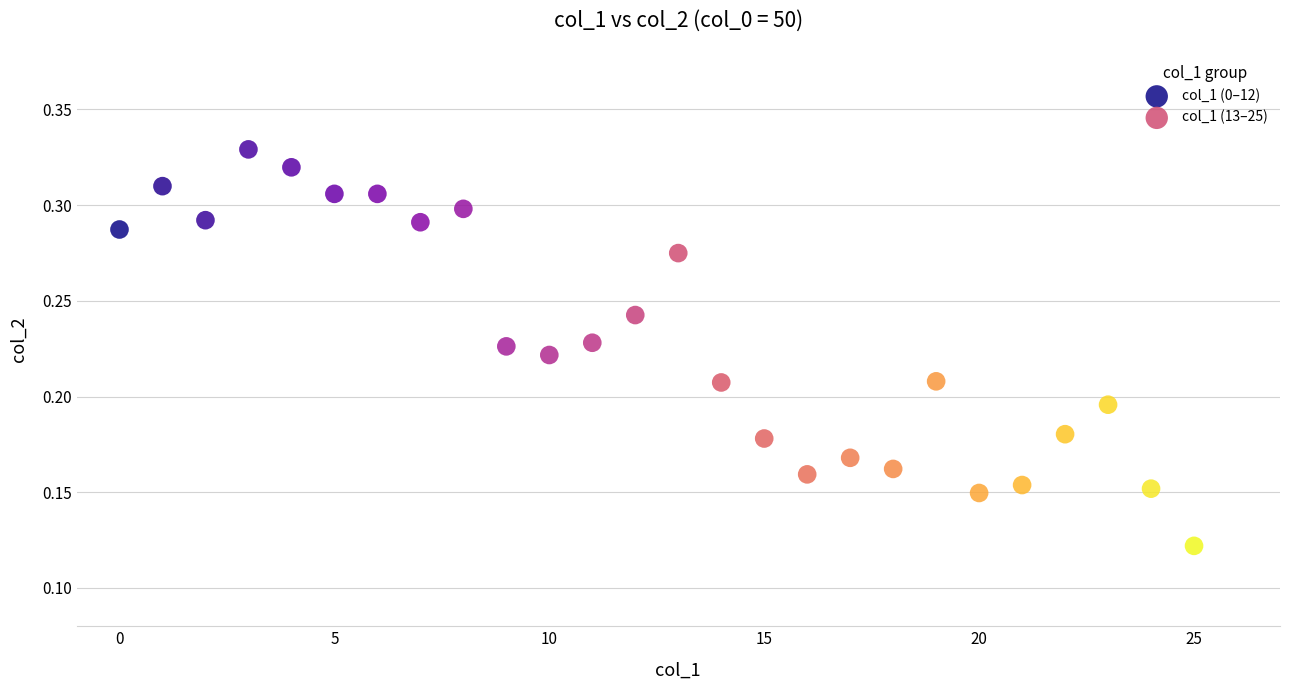

What are all the series names shown in the legend?

col_1 (0–12), col_1 (13–25)